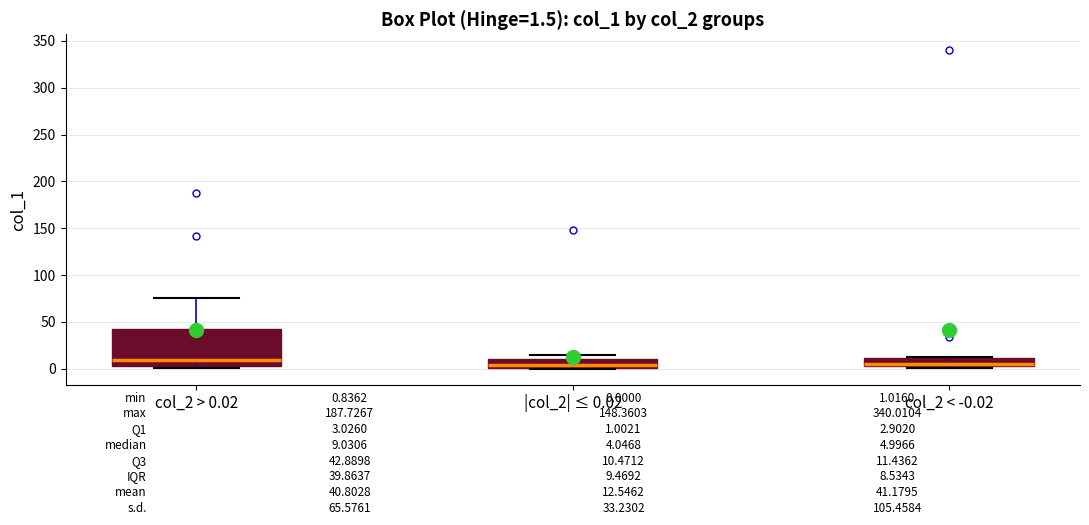

Comparing the boxes themselves (not the whiskers), which one is the tallest?

col_2 > 0.02